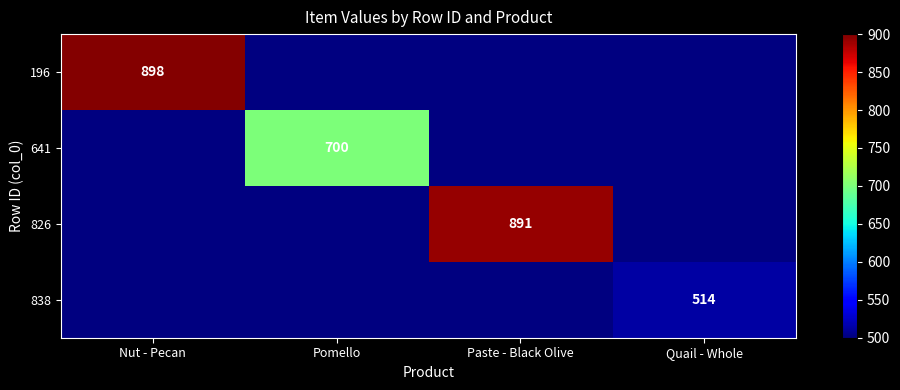

The value of 838 at Quail - Whole is 514. True or false?

True